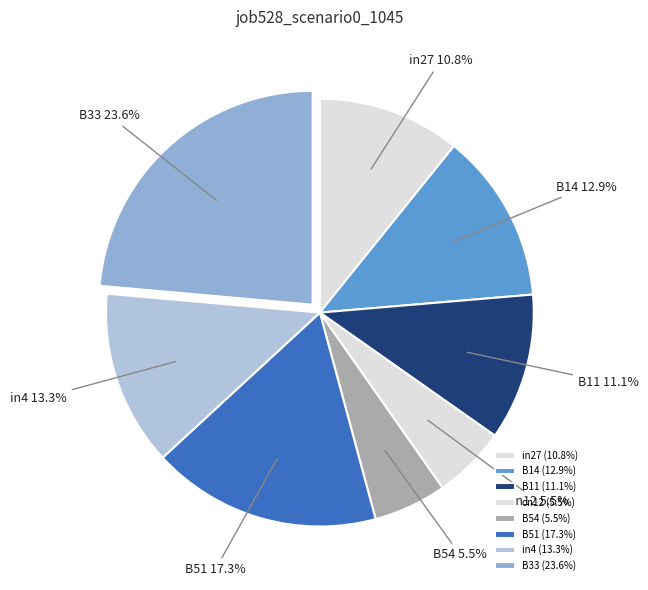

Does B33 account for over 50% of the chart?

No